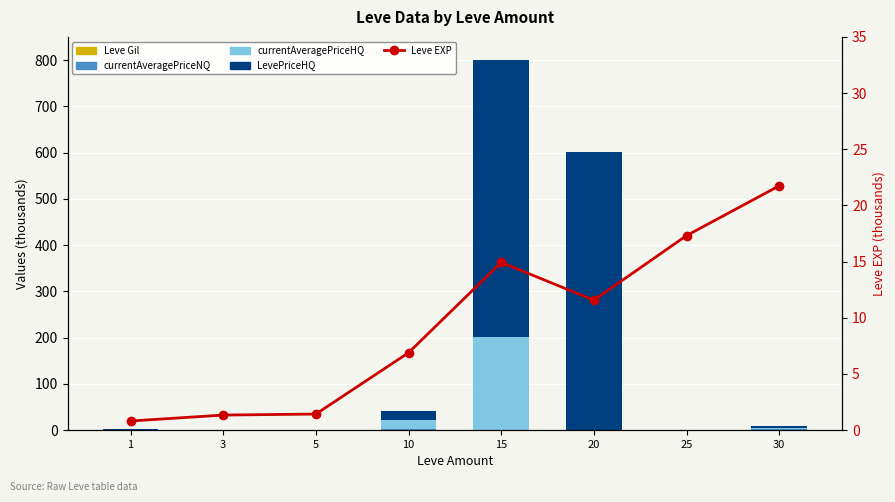

How many values in the currentAveragePriceHQ series exceed 0?

6